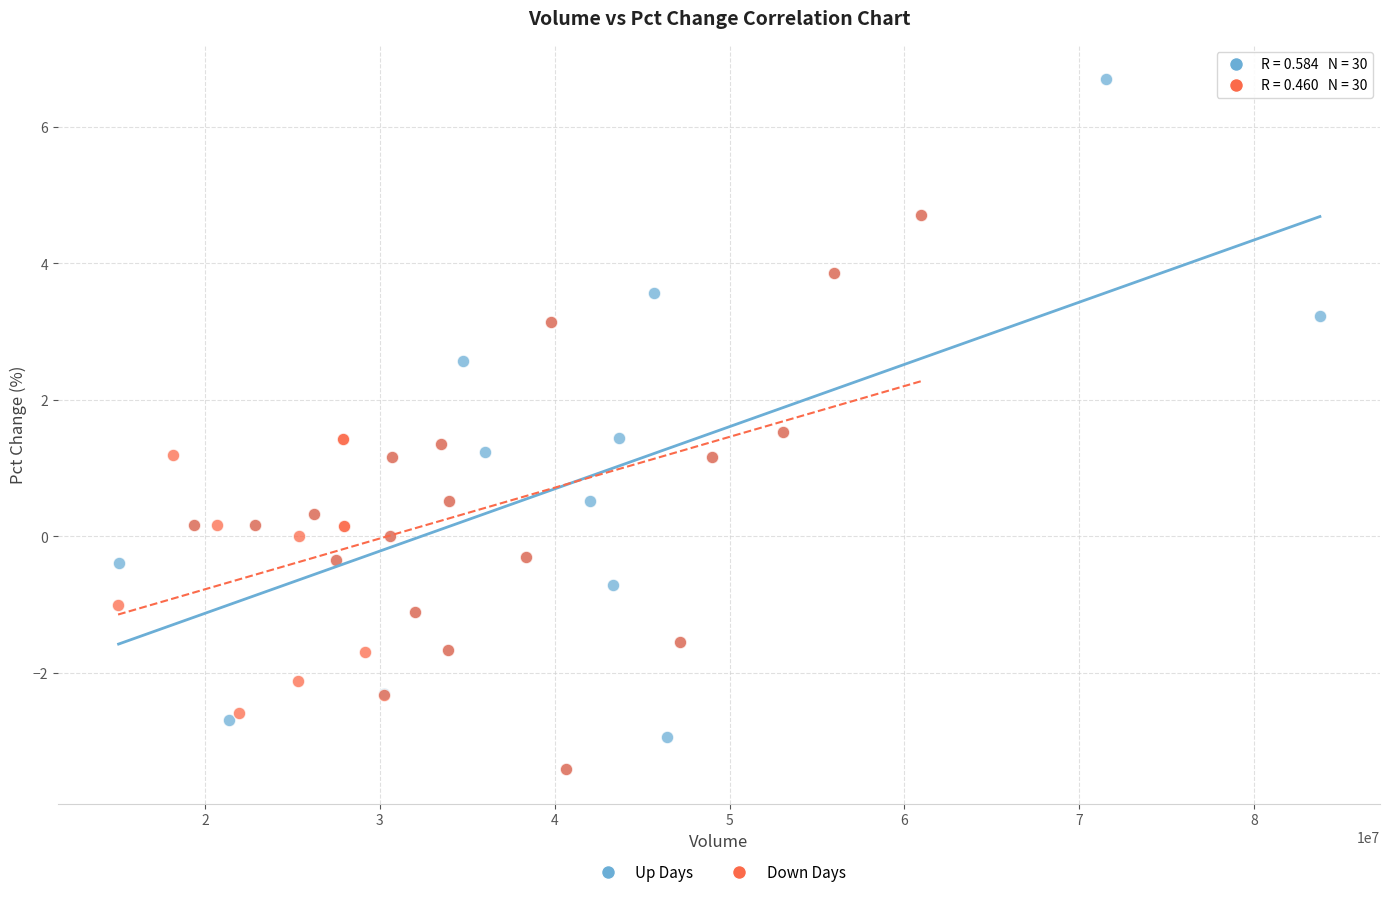

Which series has the largest Y range (max minus min)?

Up Days